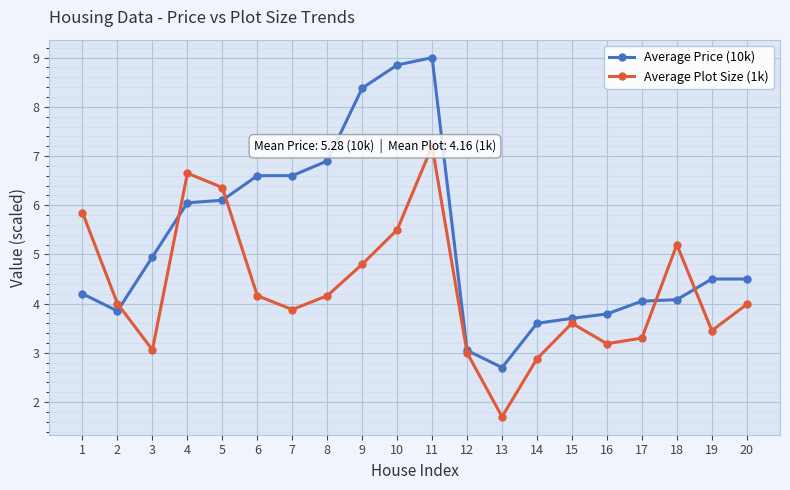

Reading left to right, list all the values displayed in this chart.

Average Price (10k): 4.2	3.9	5.0	6.0	6.1	6.6	6.6	6.9	8.4	8.8	9.0	3.0	2.7	3.6	3.7	3.8	4.0	4.1	4.5	4.5
Average Plot Size (1k): 5.8	4.0	3.1	6.7	6.4	4.2	3.9	4.2	4.8	5.5	7.2	3.0	1.7	2.9	3.6	3.2	3.3	5.2	3.5	4.0